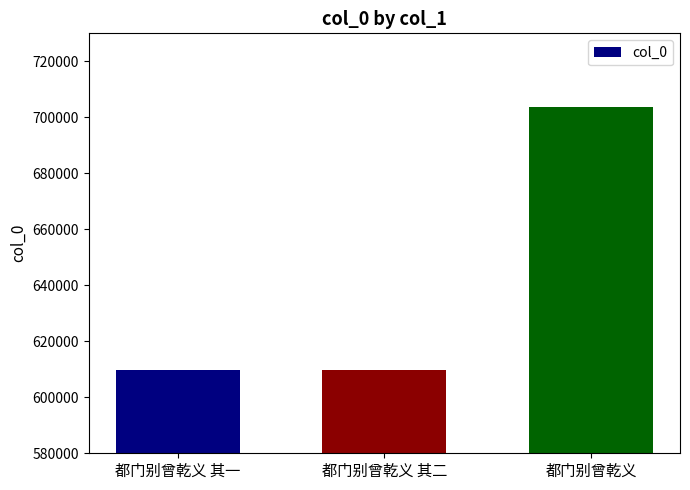

What is the value of the 1st bar from the left?

609840